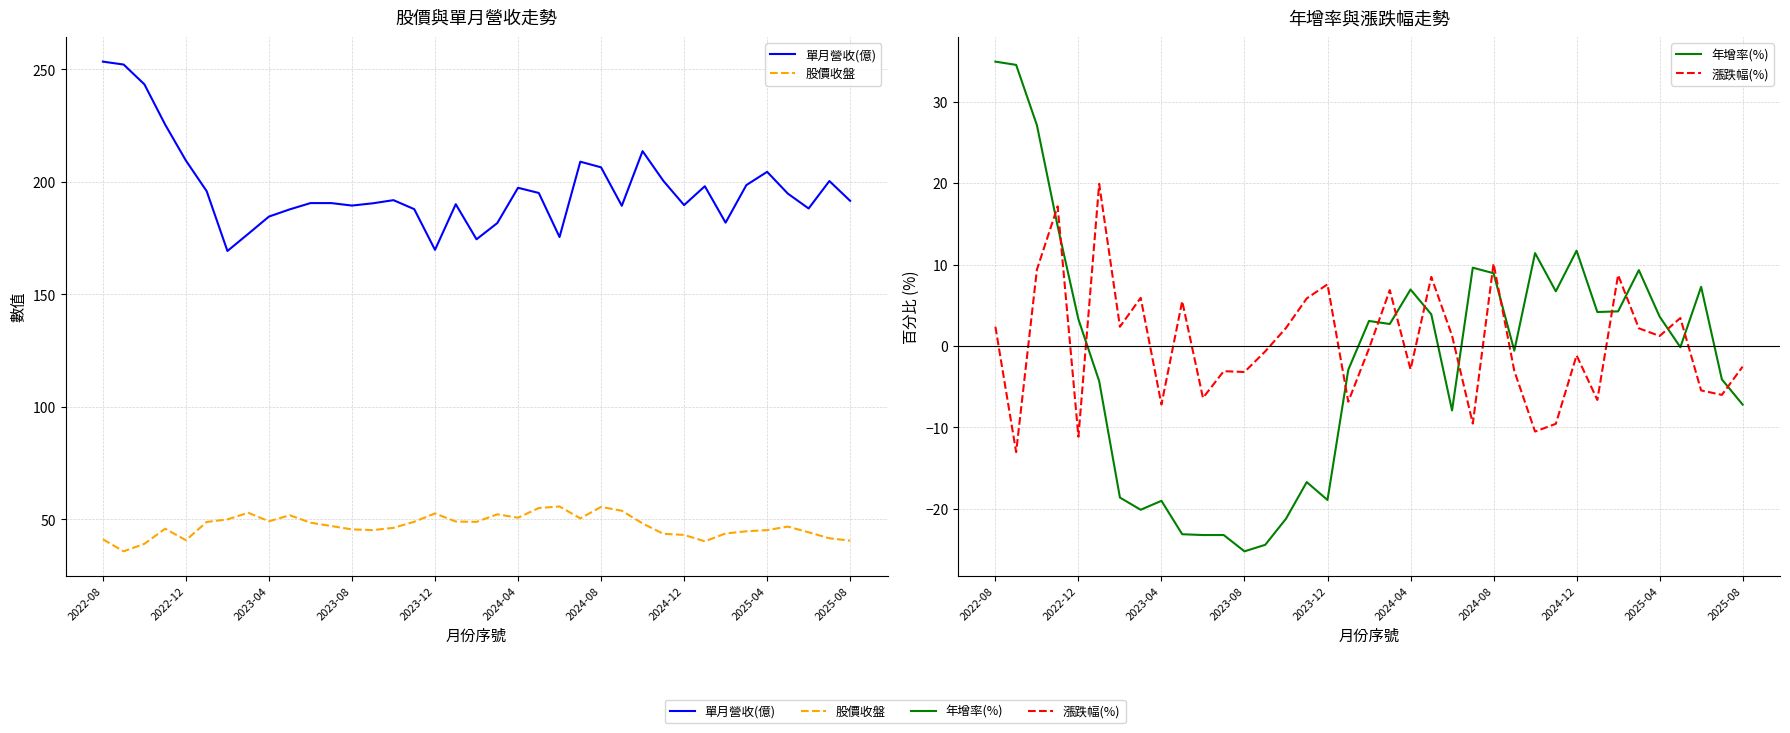

In 股價收盤, how many points are lower than both neighbors (excluding endpoints)?

8